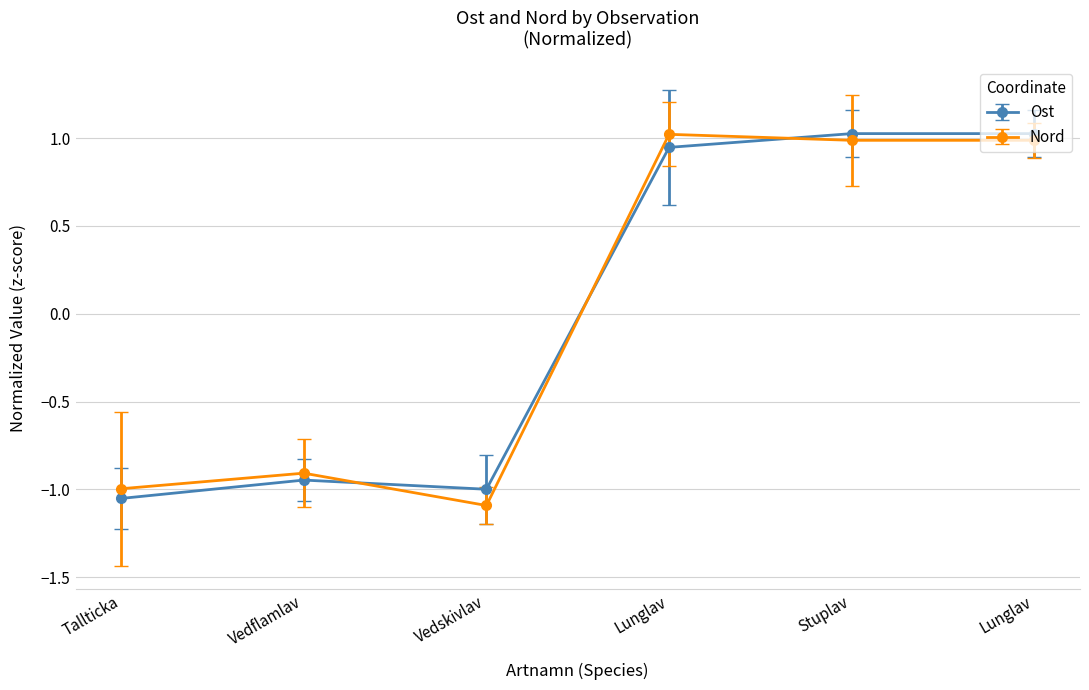

True or false: Nord and Ost intersect in this chart.

True